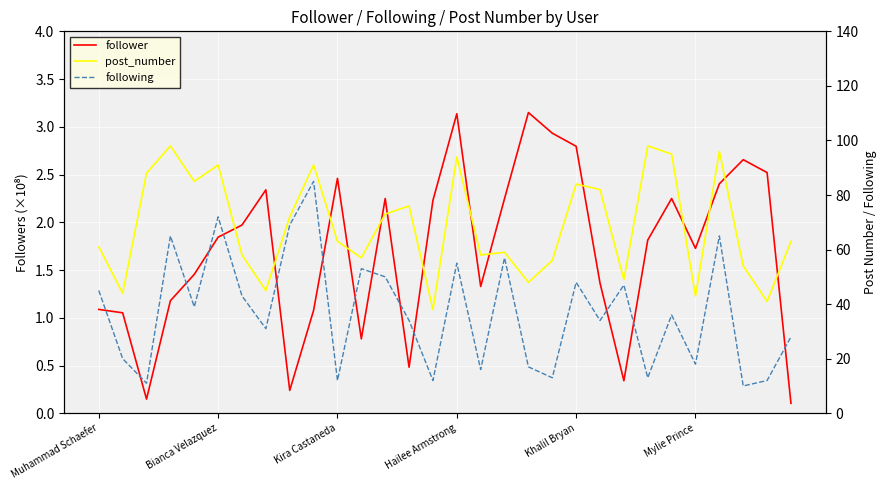

At which label does following first exceed 36?

Muhammad Schaefer